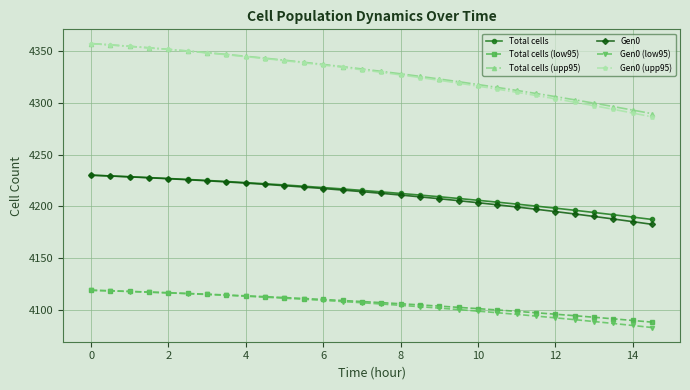

What is the average value of the Total cells (upp95) series?

4328.9